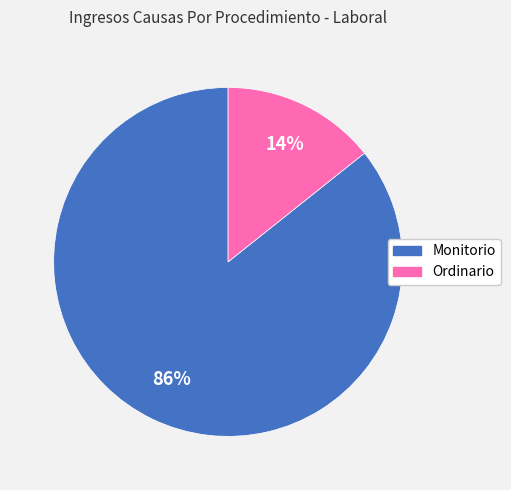

To the nearest percent, what is the average slice percentage?

50%